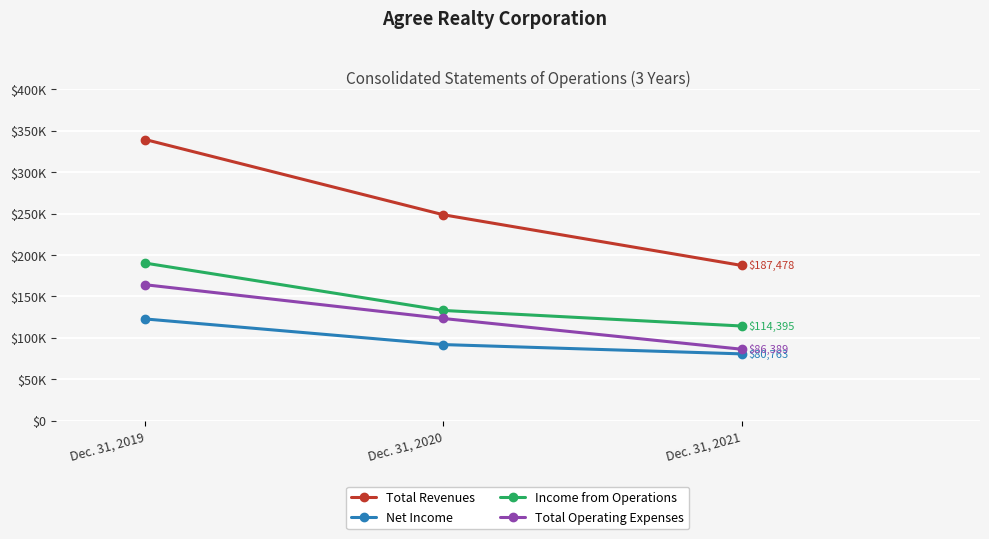

What is the value of the Total Operating Expenses point at the 3rd from the left?

86389